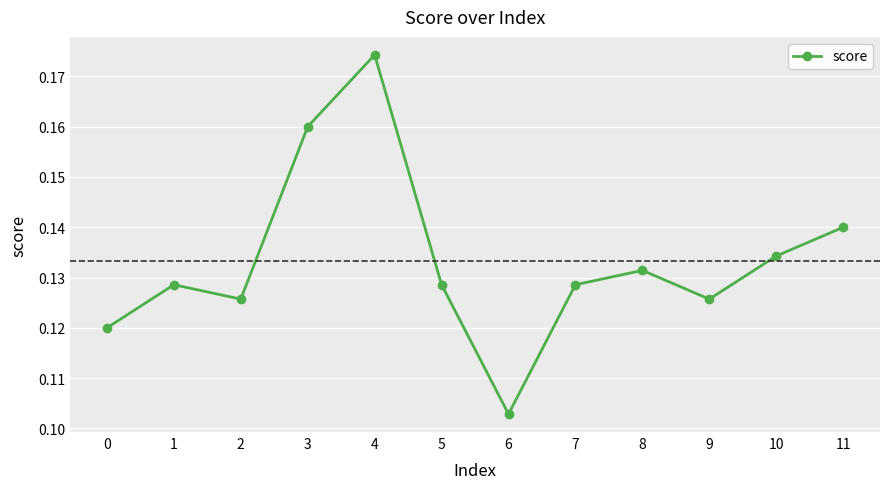

Where is the data nearest to the value 0?

6